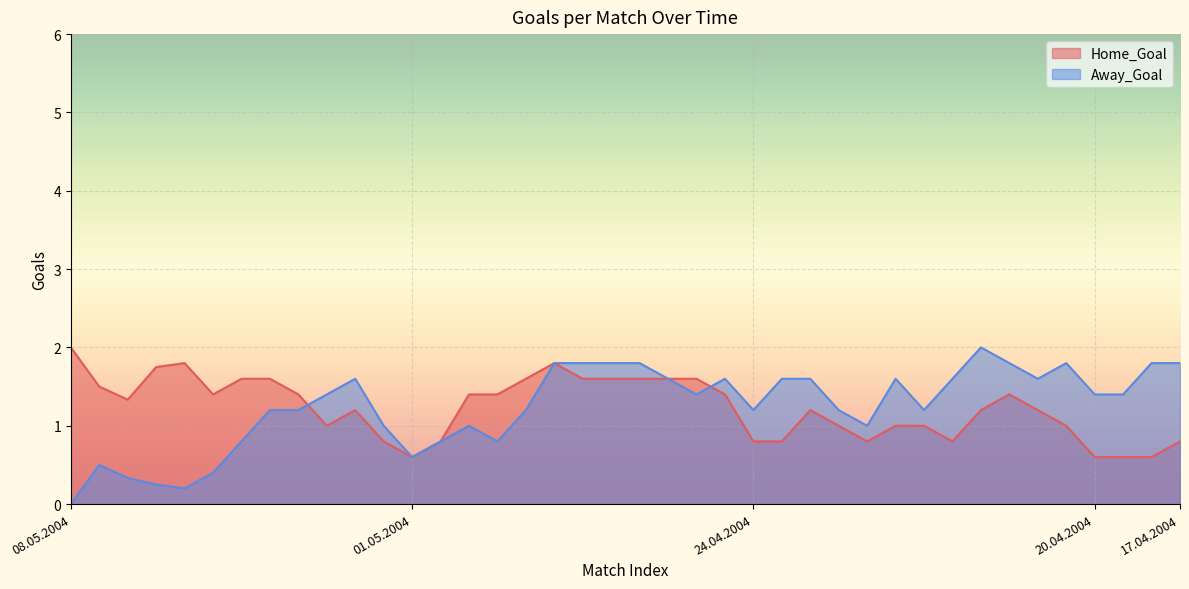

At 01.05.2004, list the series in order from smallest to largest.

Home_Goal, Away_Goal